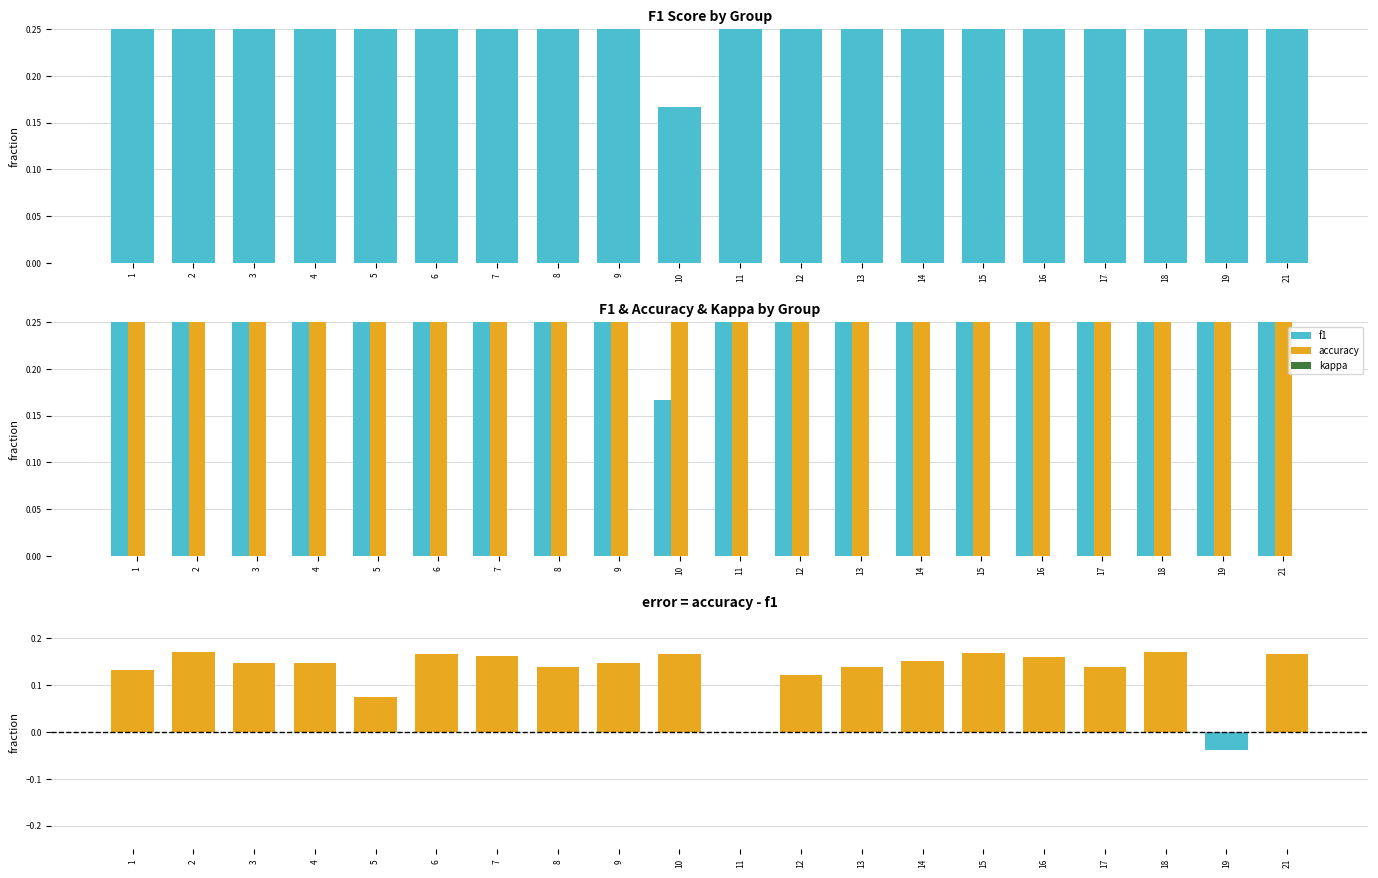

Which series changed the most between 2 and 6?

f1